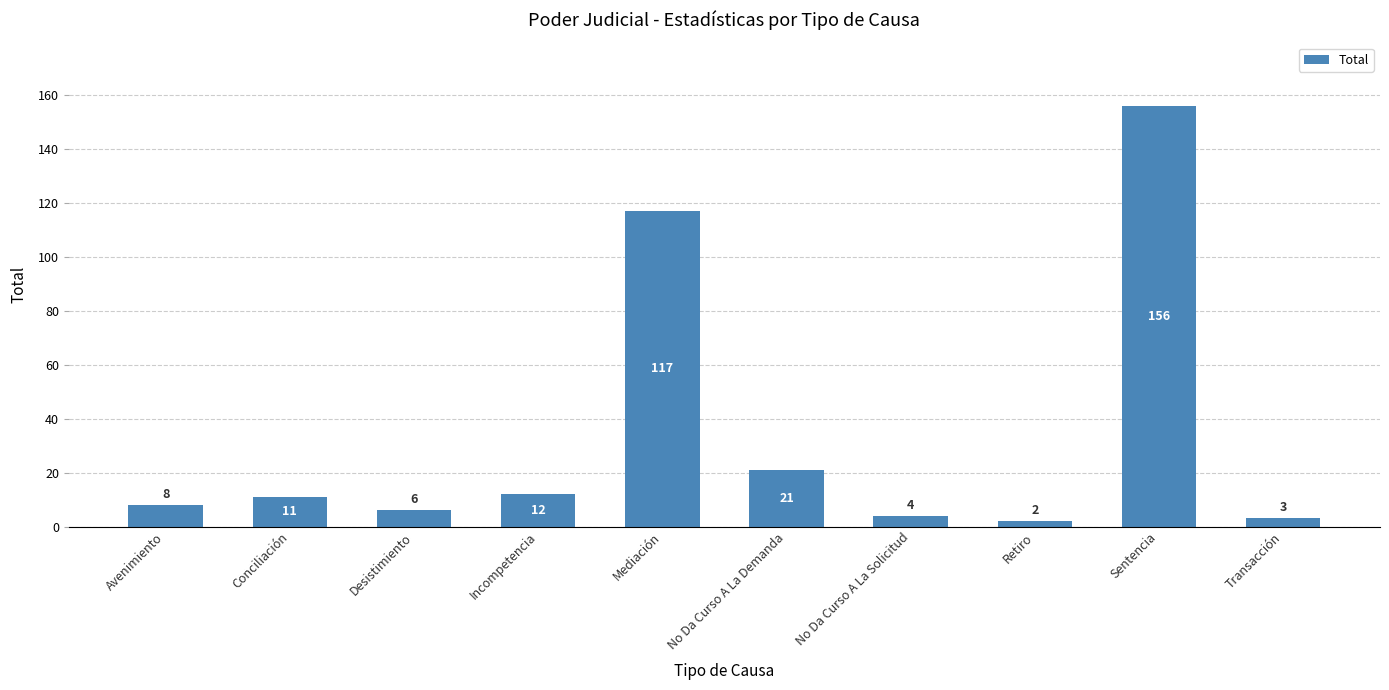

Rank the categories by value from highest to lowest.

Sentencia, Mediación, No Da Curso A La Demanda, Incompetencia, Conciliación, Avenimiento, Desistimiento, No Da Curso A La Solicitud, Transacción, Retiro